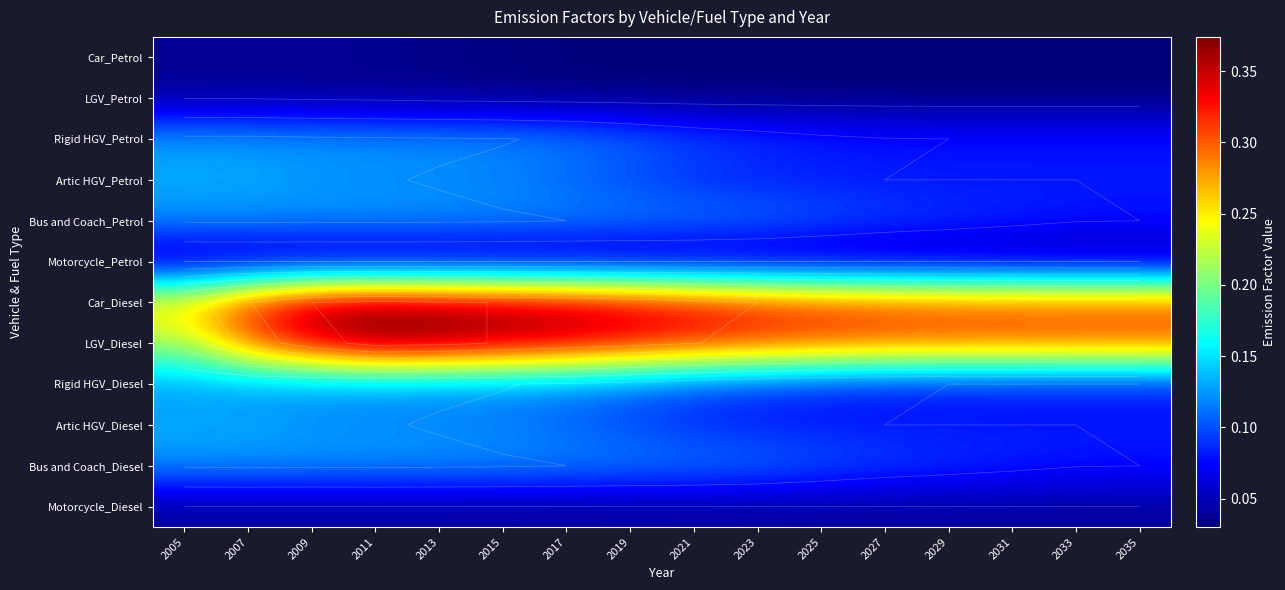

At how many categories does at least one series exceed 0?

16